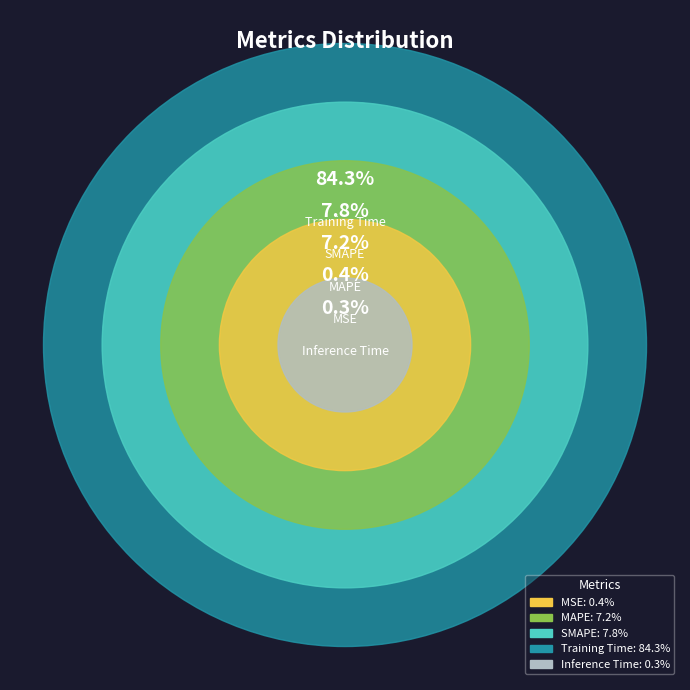

Does Training Time account for over 50% of the chart?

Yes